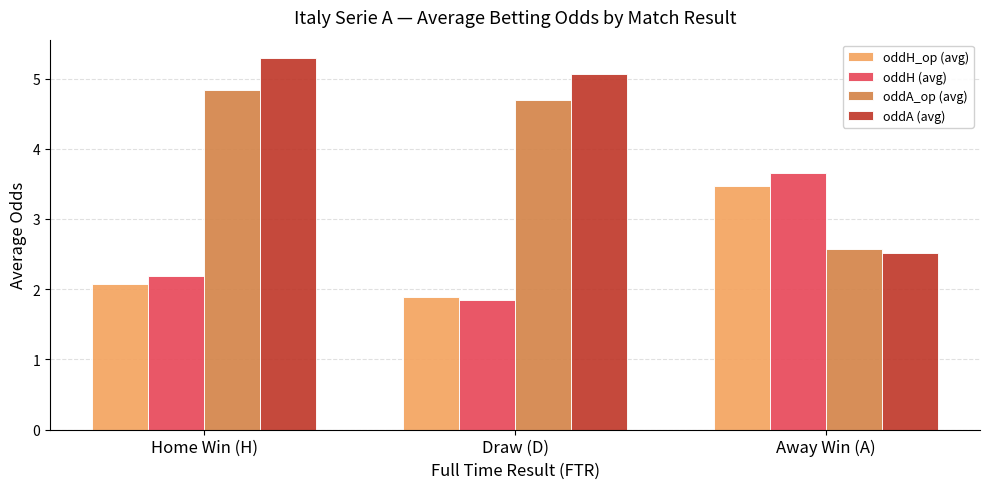

At which category does the chart reach its minimum across all series?

Draw (D)